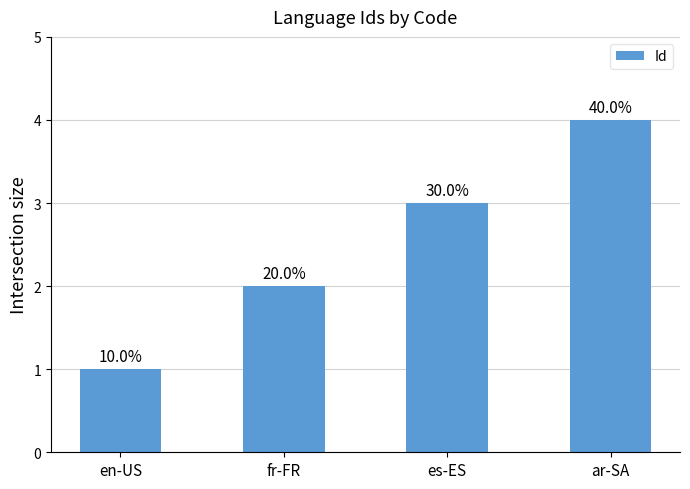

Count the values in the range 2 to 4.

3